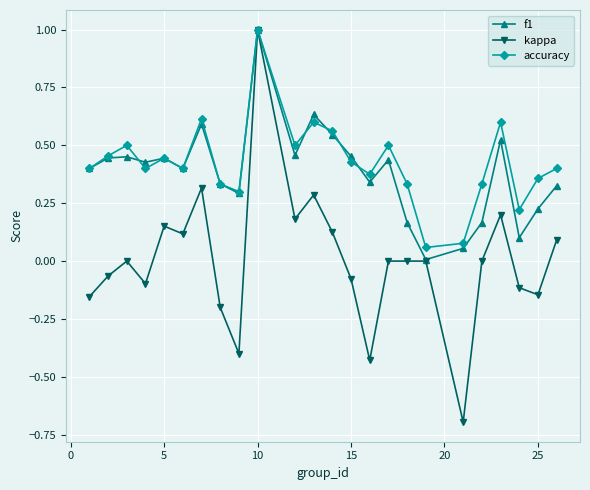

What are all the series names shown in the legend?

f1, kappa, accuracy